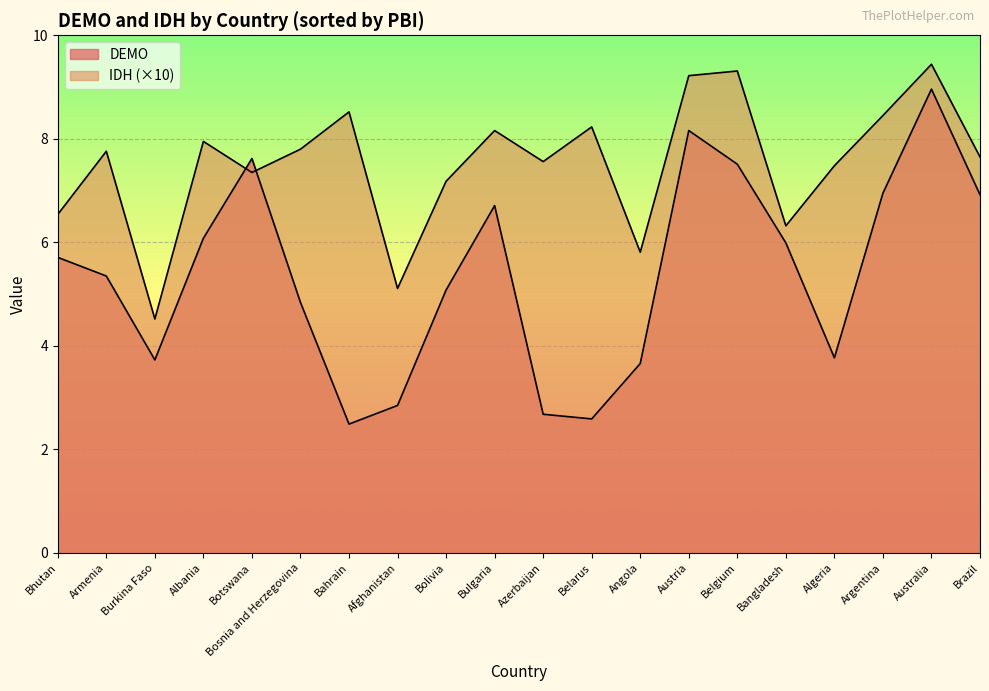

True or false: DEMO has a value of 2.7 at Azerbaijan.

True